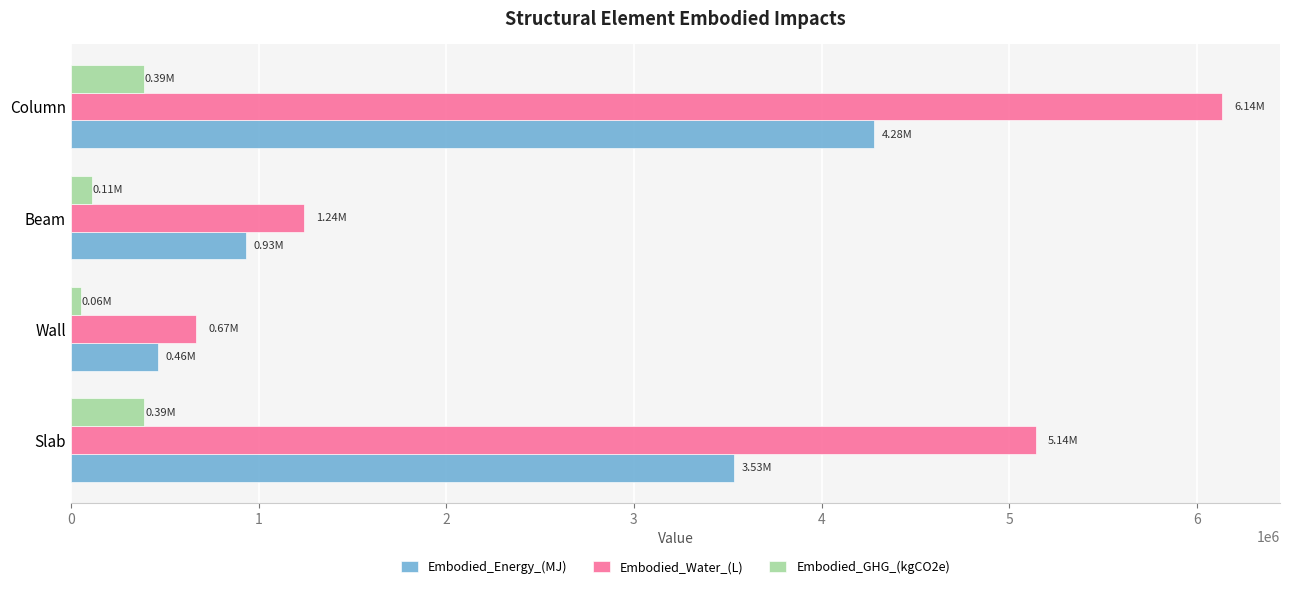

Is the value of Embodied_Energy_(MJ) at Beam greater than the value of Embodied_Water_(L) at Wall?

Yes